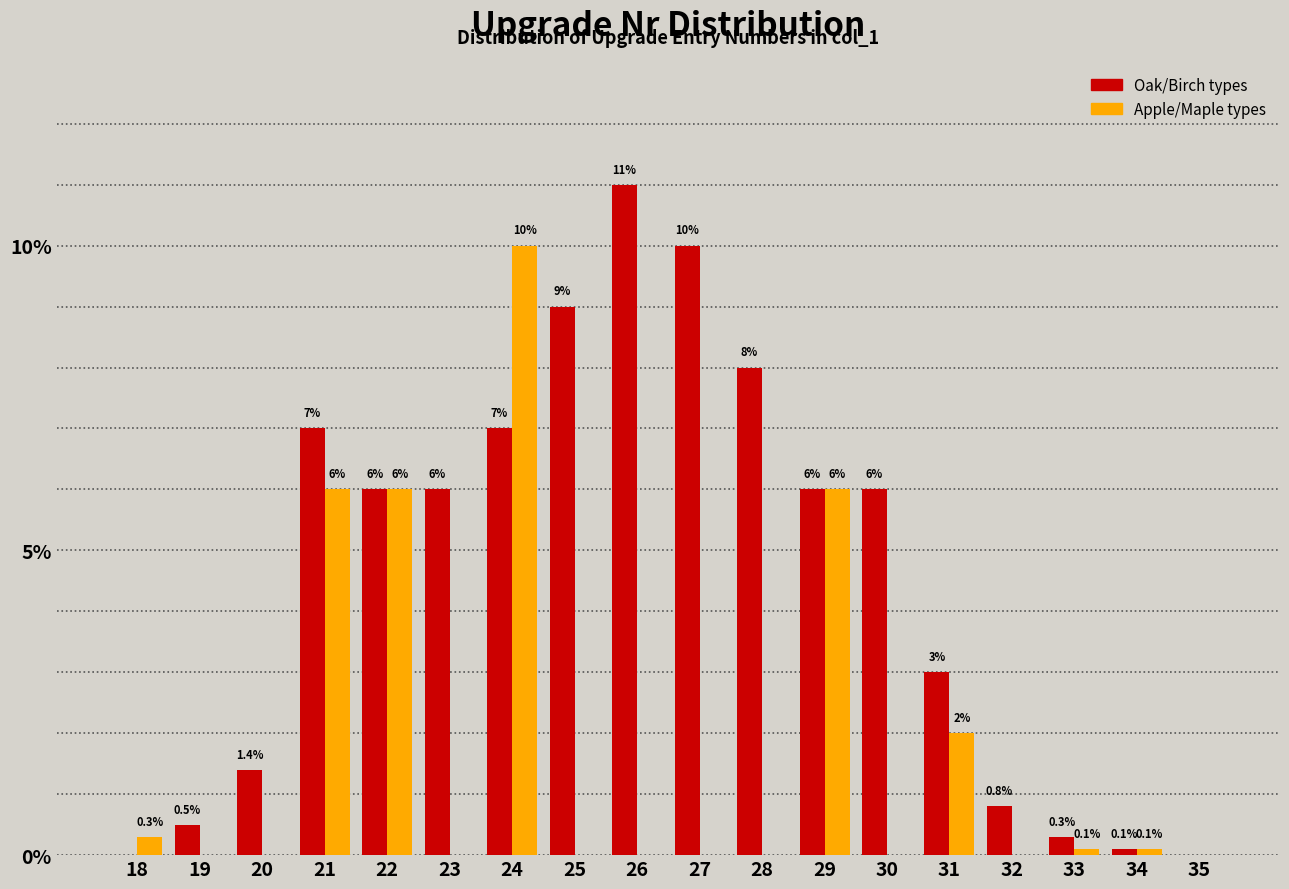

Reading left to right, transcribe all the data shown in this chart.

Oak/Birch types: 18=0.0	19=0.5	20=1.4	21=7.0	22=6.0	23=6.0	24=7.0	25=9.0	26=11.0	27=10.0	28=8.0	29=6.0	30=6.0	31=3.0	32=0.8	33=0.3	34=0.1	35=0.0
Apple/Maple types: 18=0.3	19=0.0	20=0.0	21=6.0	22=6.0	23=0.0	24=10.0	25=0.0	26=0.0	27=0.0	28=0.0	29=6.0	30=0.0	31=2.0	32=0.0	33=0.1	34=0.1	35=0.0